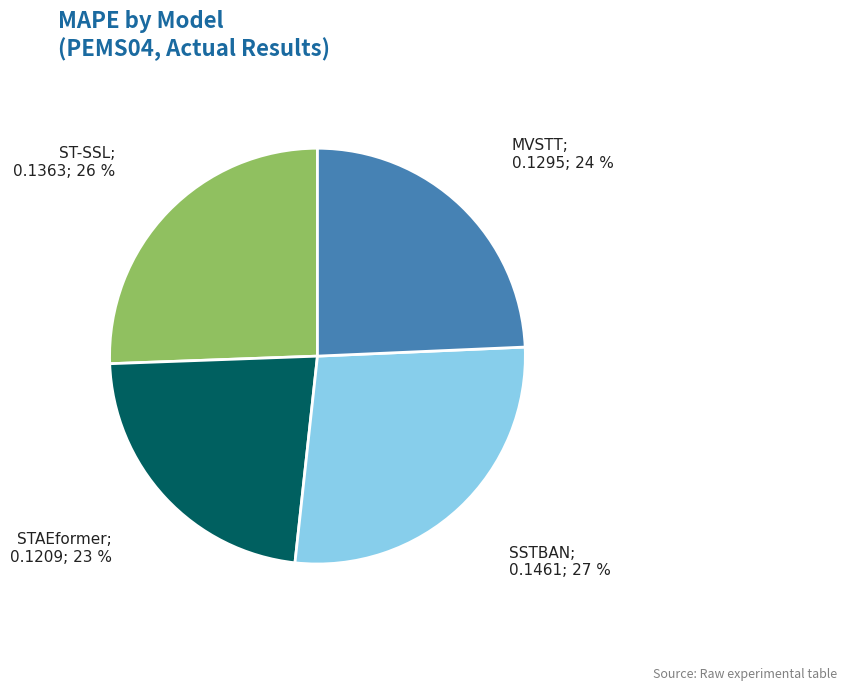

Is there a majority slice in this chart?

No